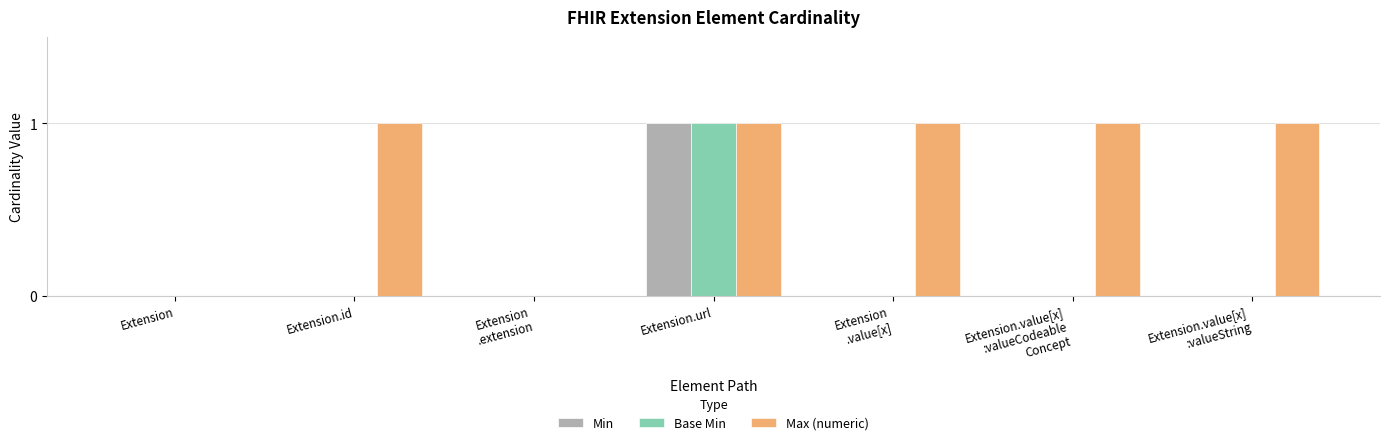

What is the sum of all Max (numeric) values?

5